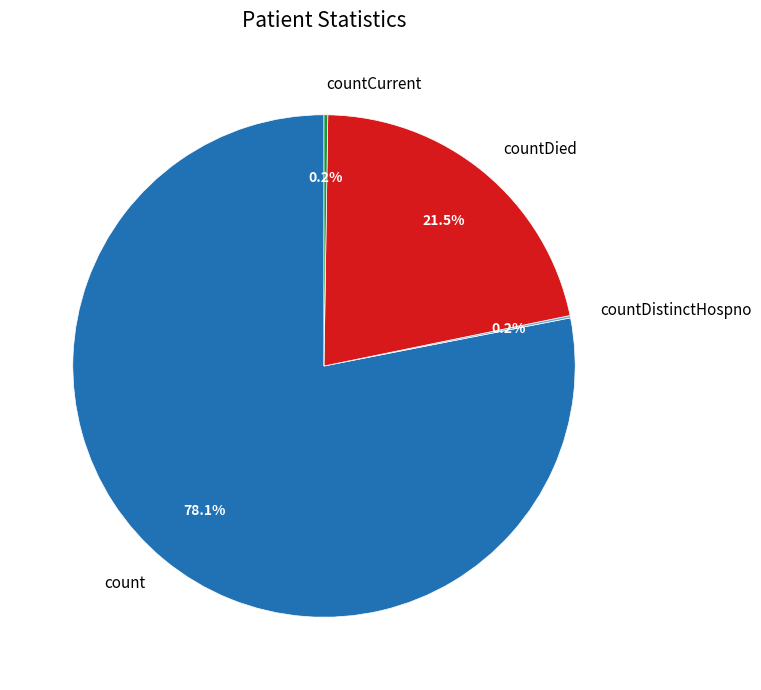

To the nearest percent, what percentage of the pie is count?

78%